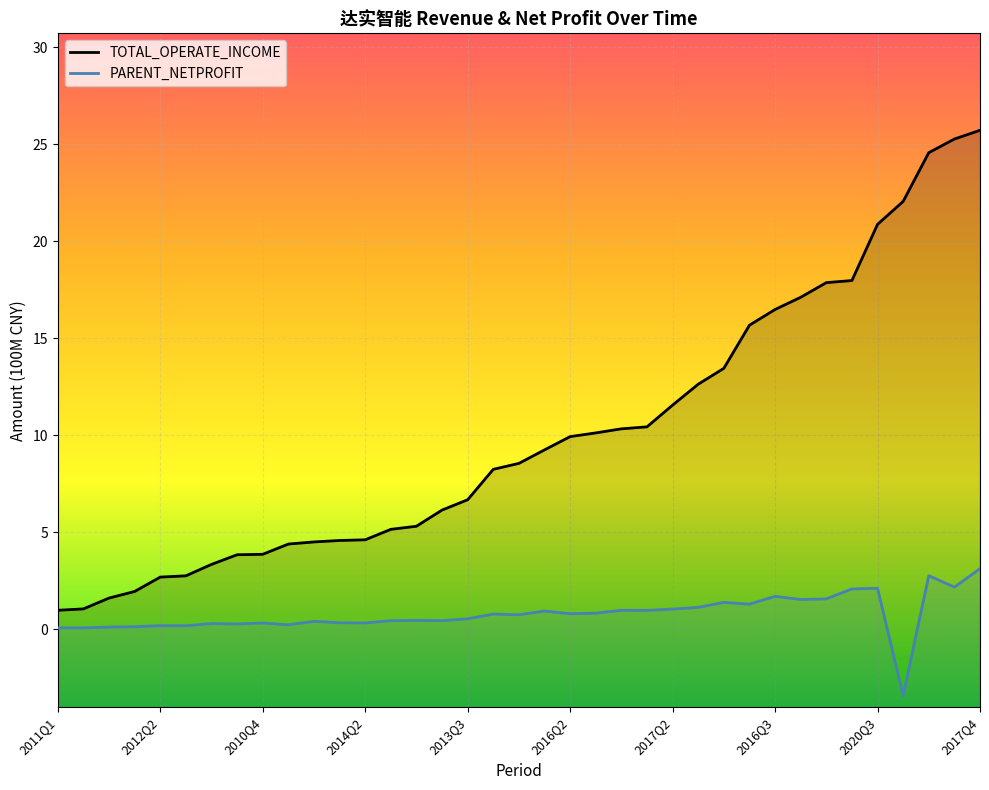

How many distinct data groups are displayed?

2